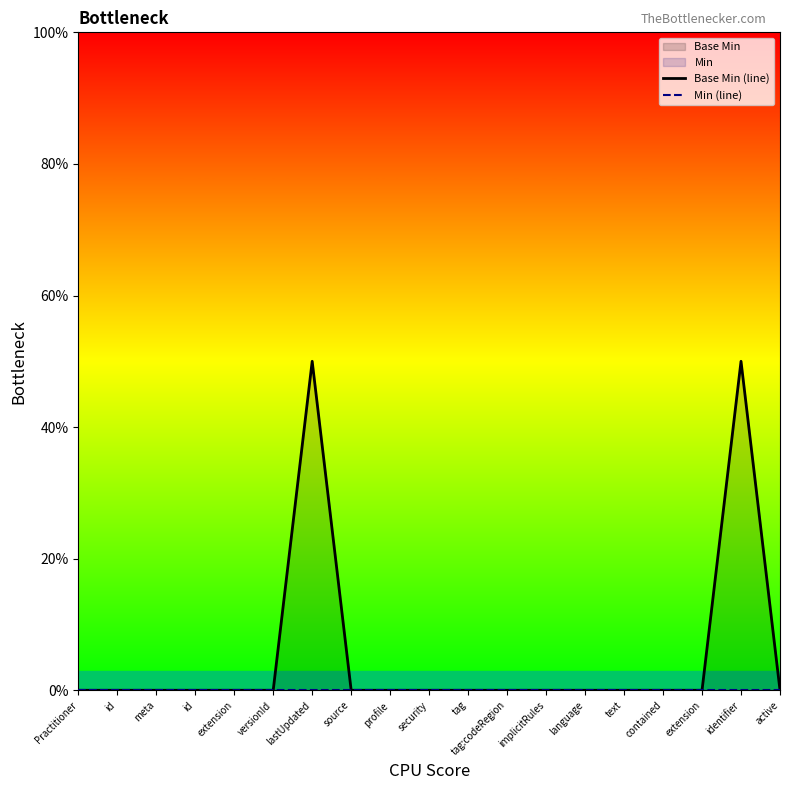

Rank the series by their maximum value, from highest to lowest.

Base Min (line), Min (line)